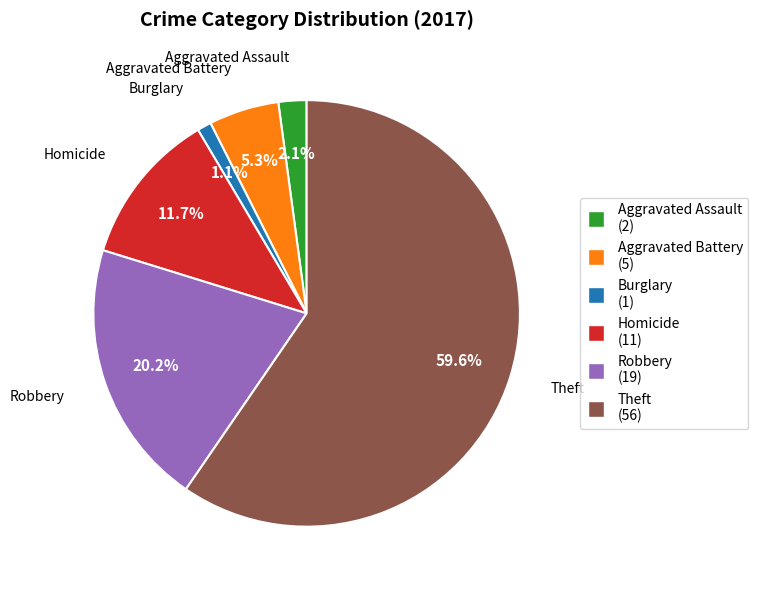

Which category has the biggest portion of the pie?

Theft